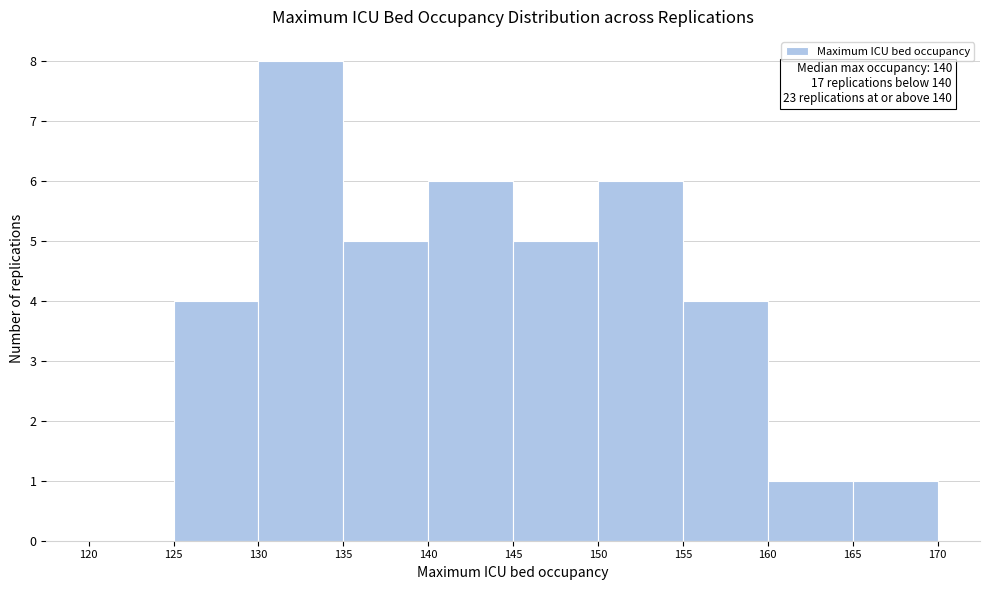

Over which range of the x-axis is the bar tallest?

130 to 135